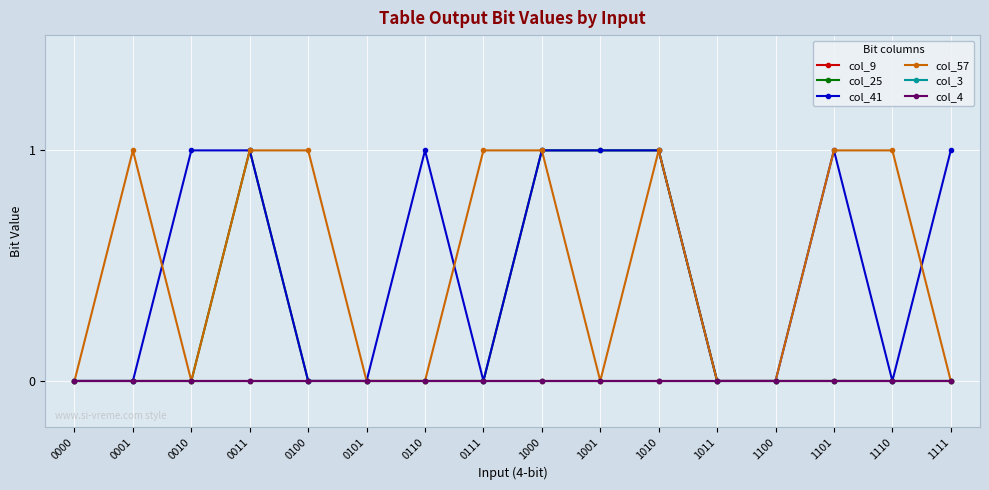

Rank the categories by col_25 value from highest to lowest.

0011, 1000, 1001, 1010, 0000, 0001, 0010, 0100, 0101, 0110, 0111, 1011, 1100, 1101, 1110, 1111